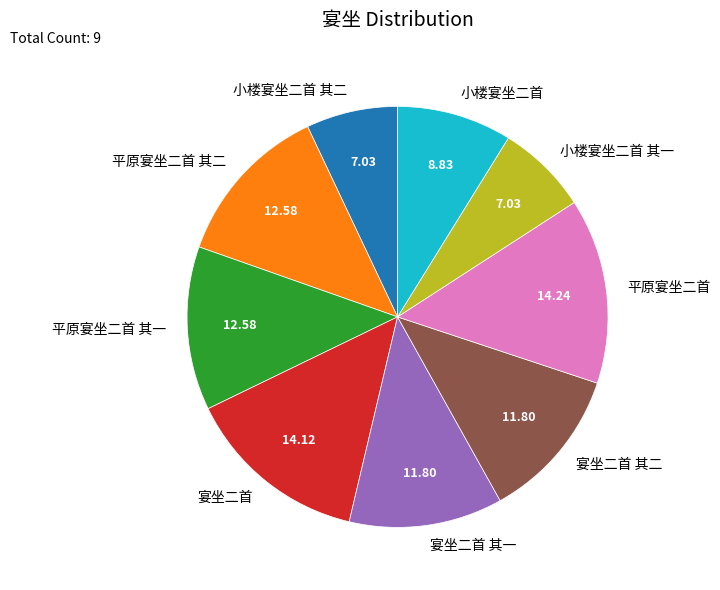

What is the ratio of the value at 小楼宴坐二首 其二 to the value at 小楼宴坐二首 其一?

1.0